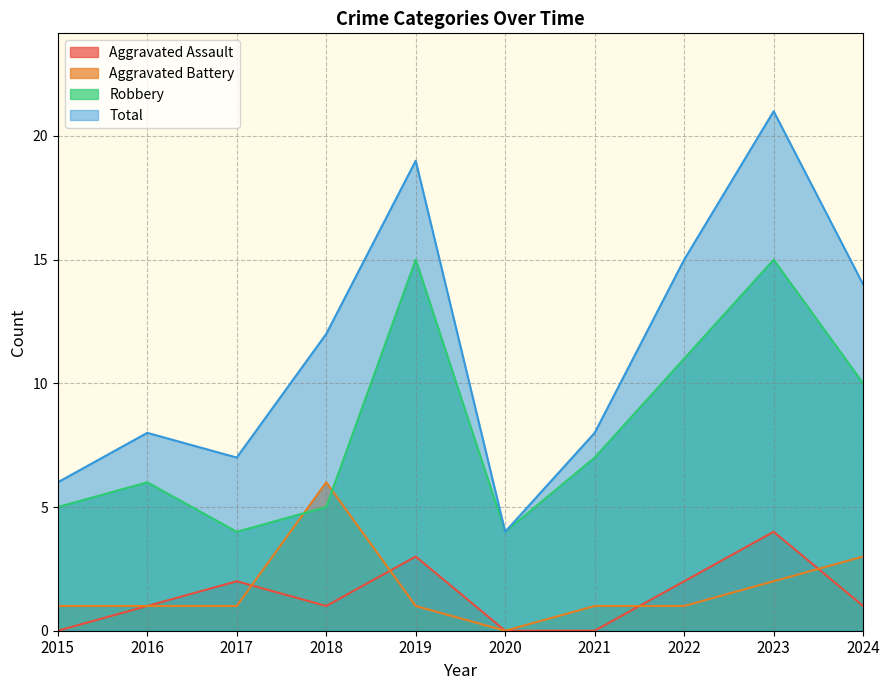

In Aggravated Battery, how many points are higher than both neighbors (excluding endpoints)?

1